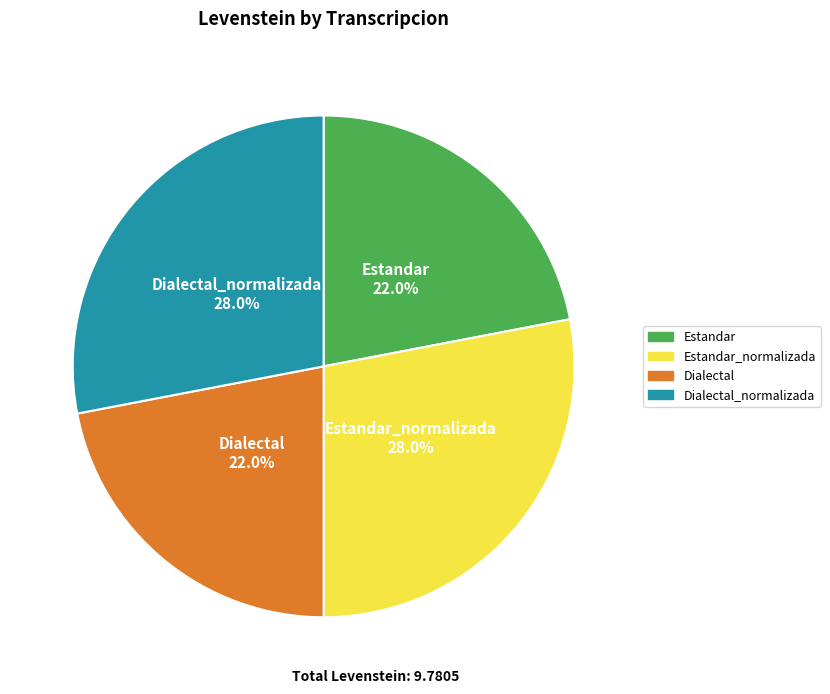

What portion of the pie excludes Dialectal_normalizada?

72.0%